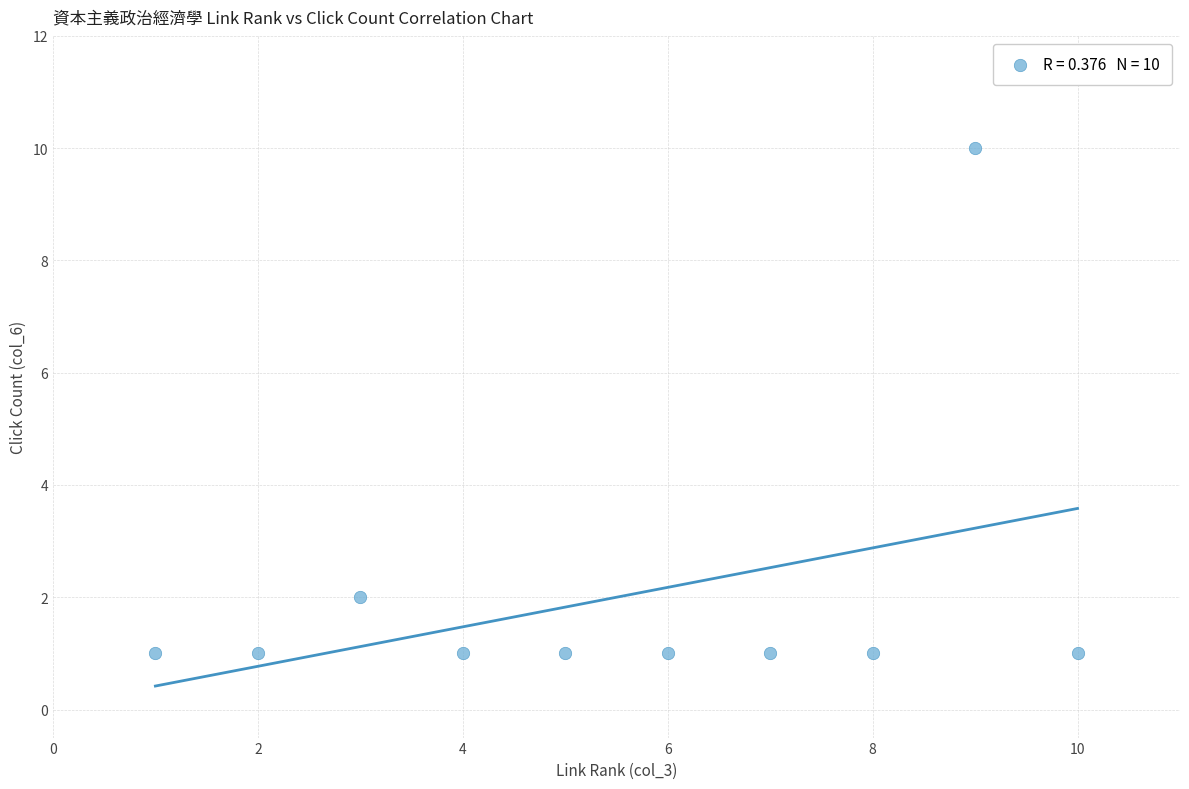

What is the average X value?

6